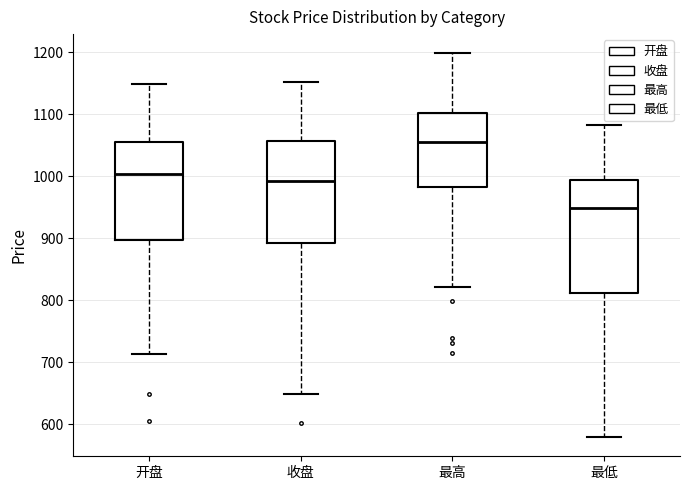

Reading left to right, read every box against the y-axis: the position of its median line, the range the box covers, and the ends of its whiskers. The values are not printed on the chart, so give them approximately, as read against the axis.

开盘: median 1000, box 900 to 1050, whiskers 710 to 1150
收盘: median 990, box 890 to 1060, whiskers 650 to 1150
最高: median 1050, box 980 to 1100, whiskers 820 to 1200
最低: median 950, box 810 to 990, whiskers 580 to 1080